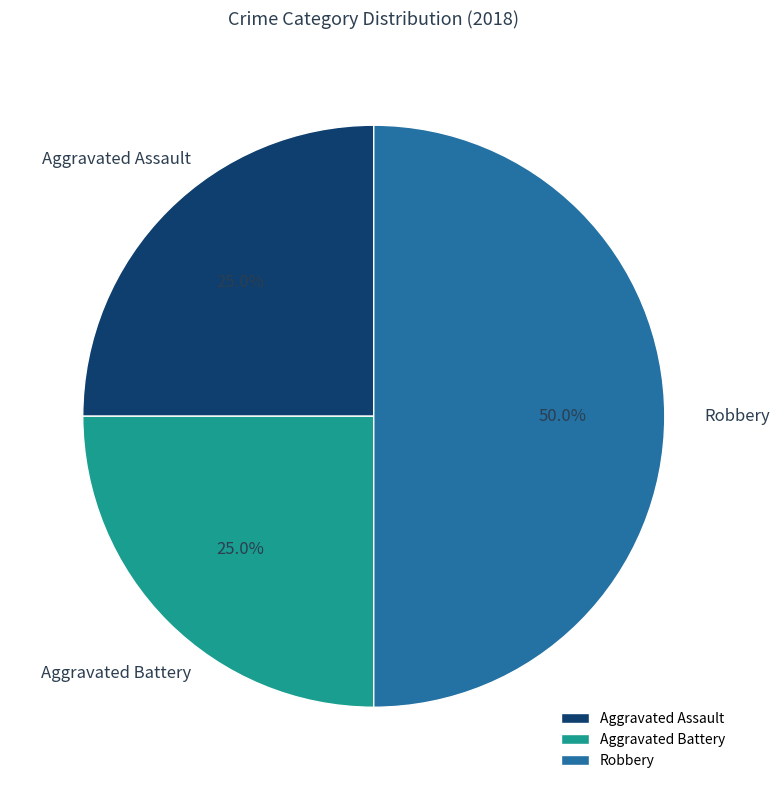

What percentage is the Robbery slice, to the nearest percent?

50%